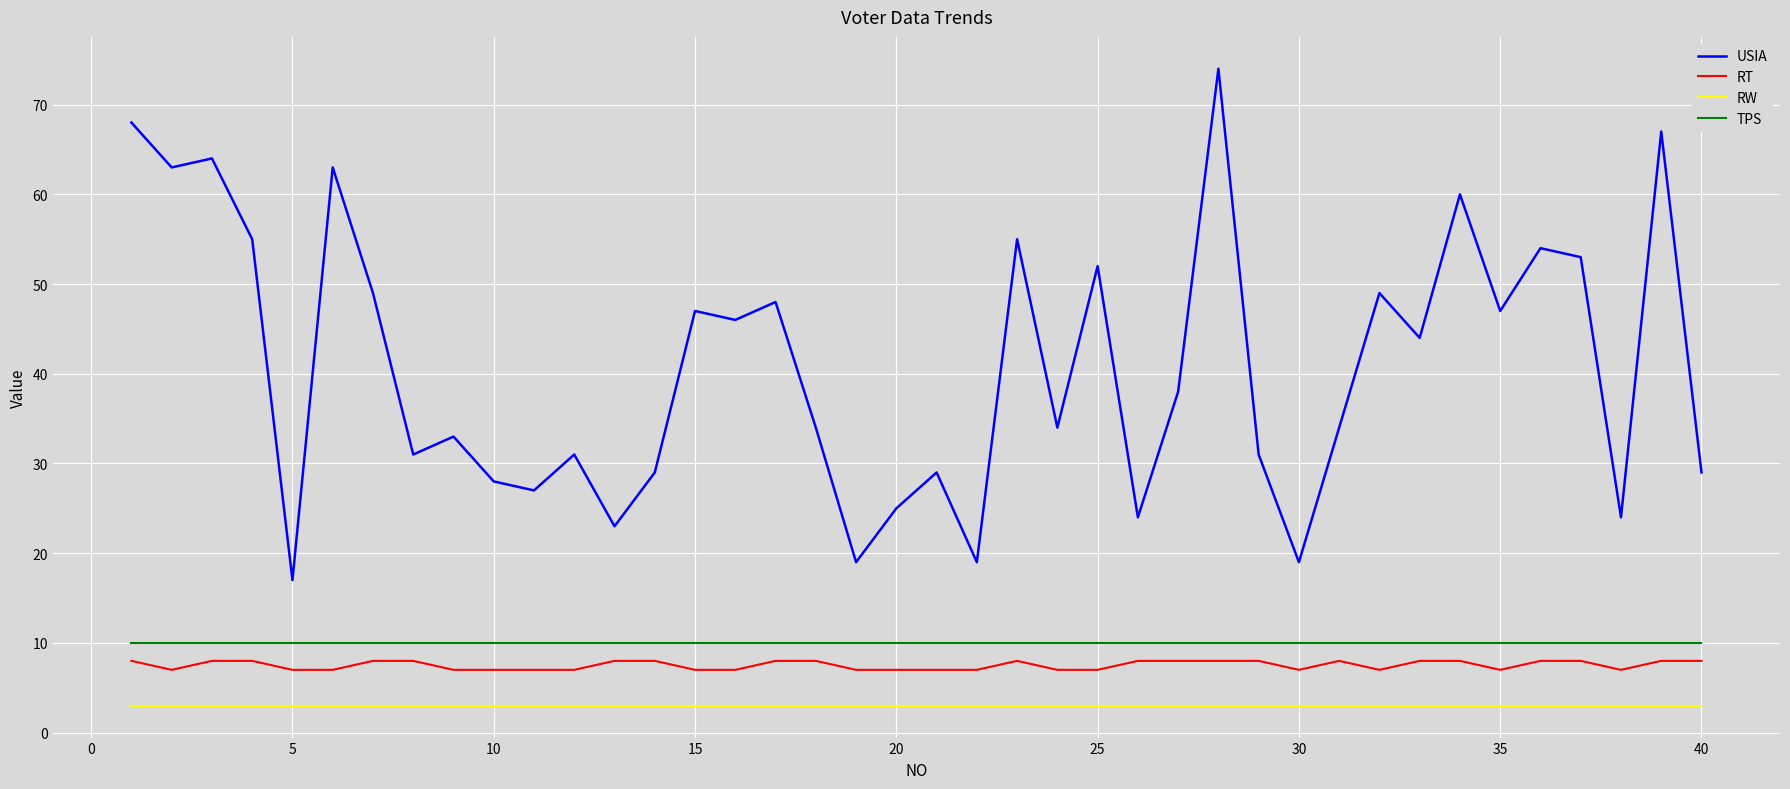

What is the maximum value shown in the chart?

74